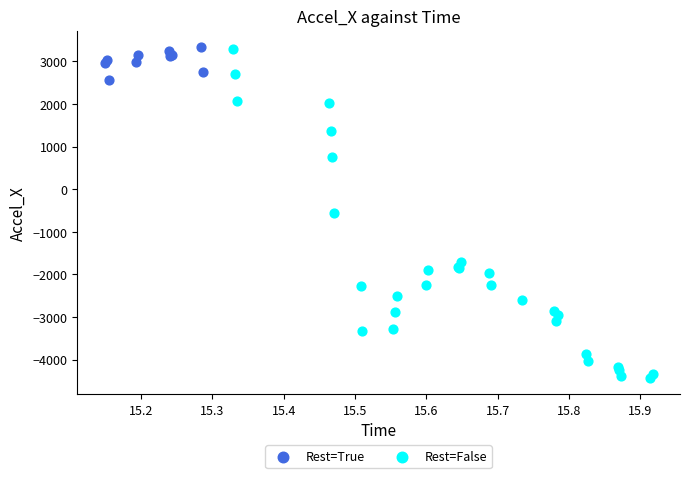

Which series reaches the minimum Y coordinate?

Rest=False